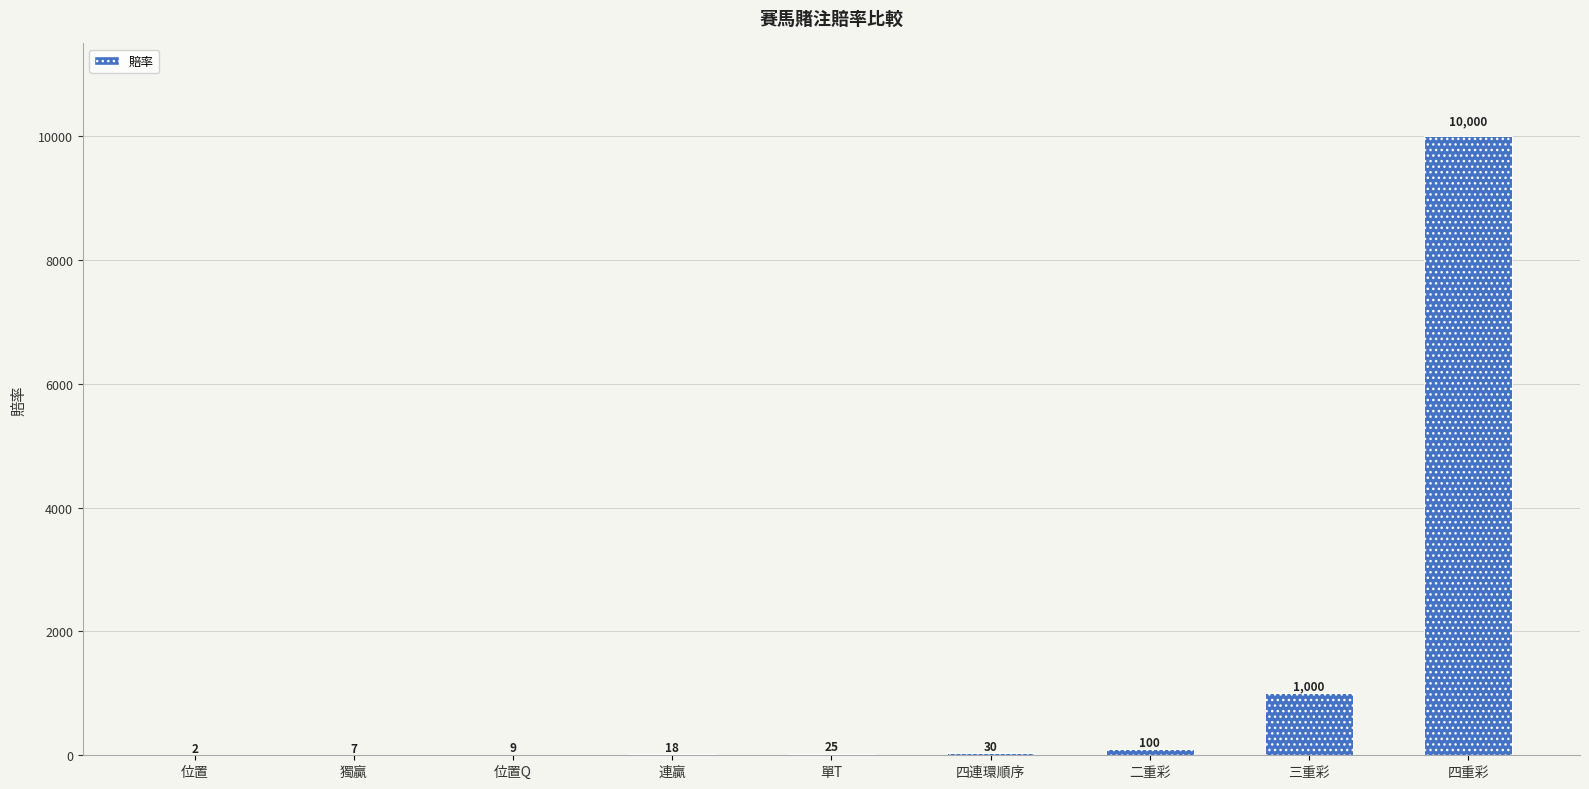

Is it true that the value at 位置Q is 9?

True